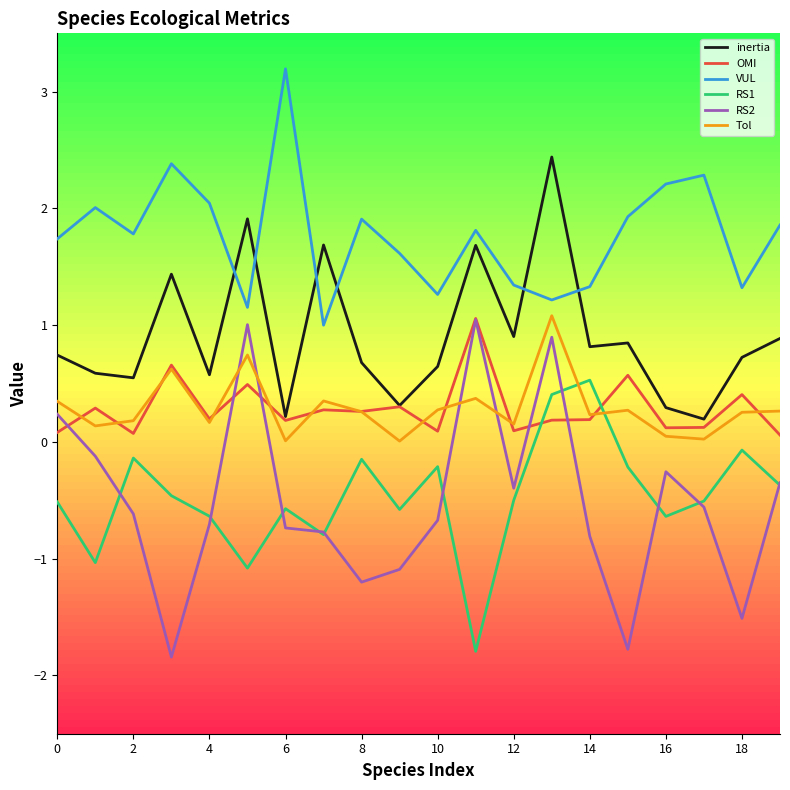

Which series has the largest range (max minus min)?

RS2